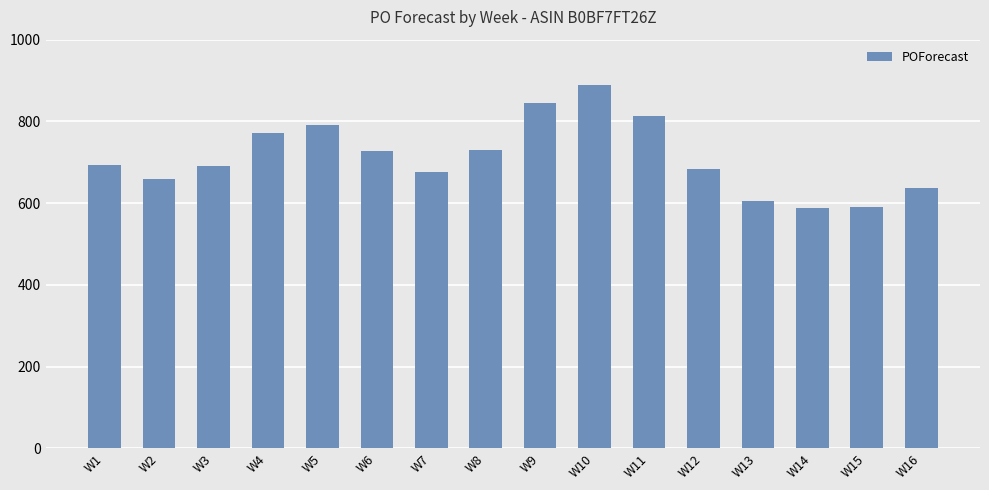

What is the sum of the values at W8 and W16?

1366